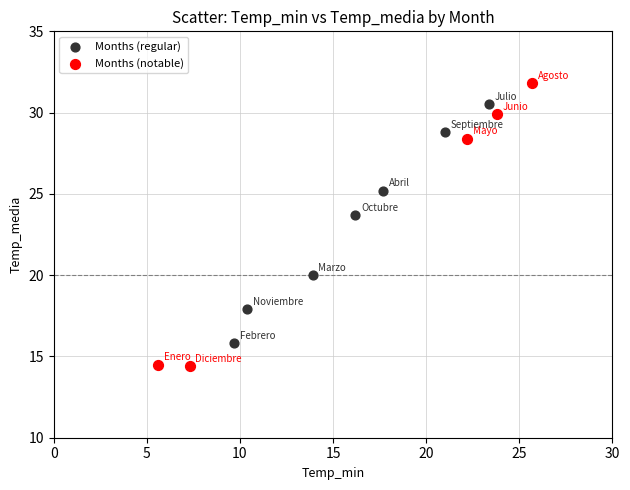

Which series has the largest Y range (max minus min)?

Months (notable)